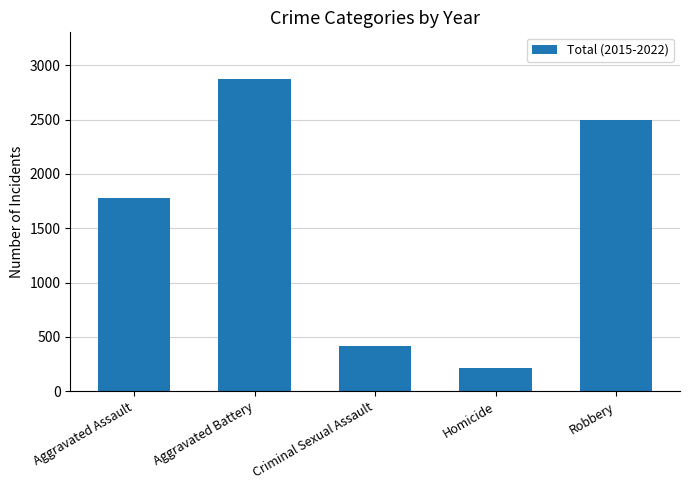

Reading right to left, transcribe all the data shown in this chart.

2499	211	420	2873	1781